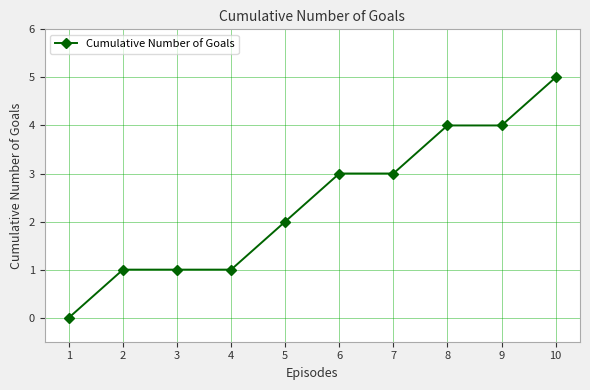

What is the difference between the maximum and minimum values?

5